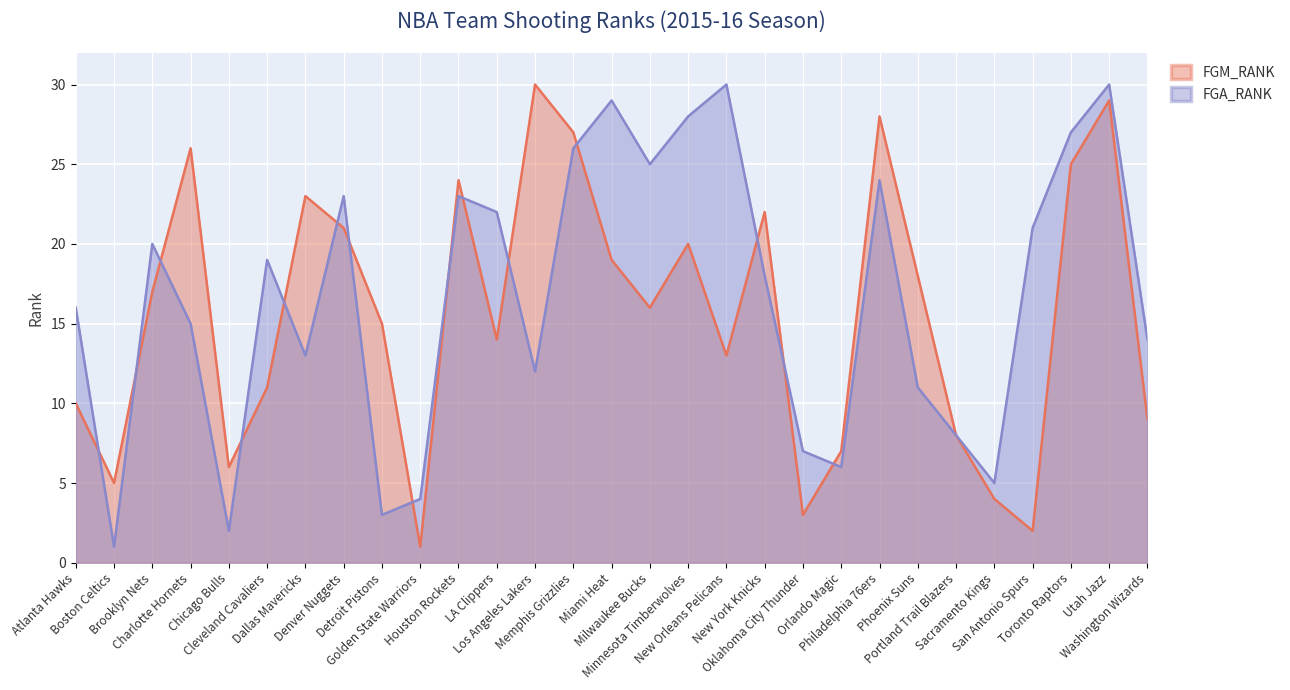

What is the lowest value of the FGA_RANK series?

1